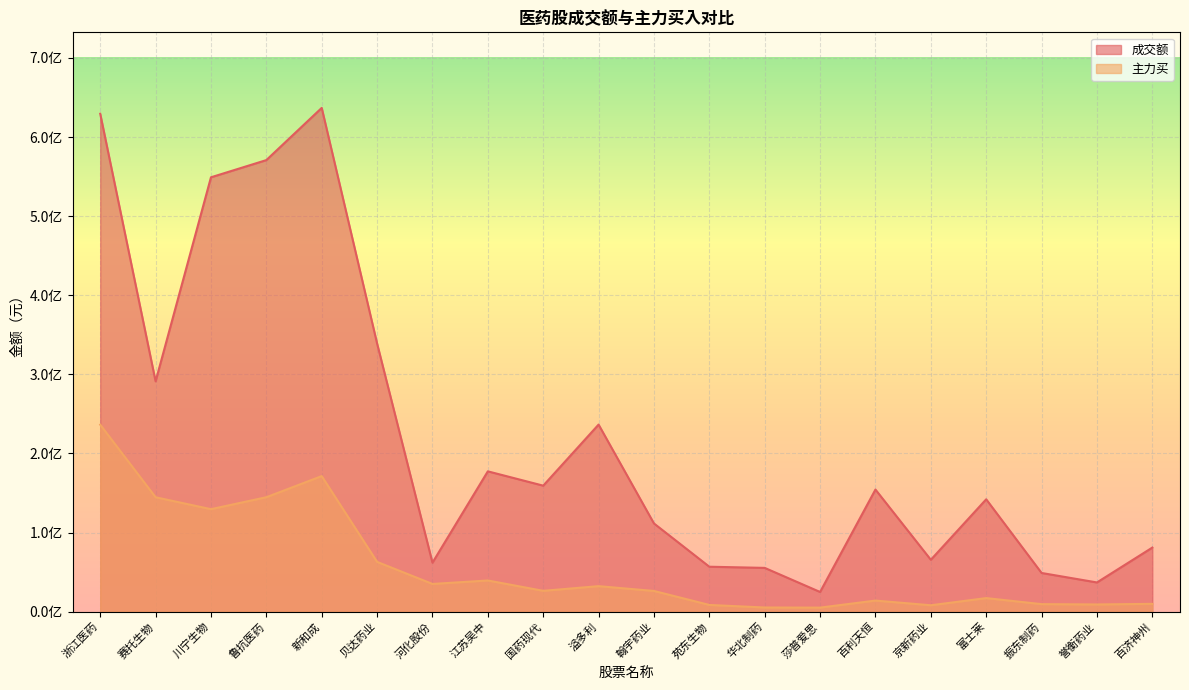

Rank the categories by 主力买 value from lowest to highest.

莎普爱思, 华北制药, 京新药业, 苑东生物, 誉衡药业, 振东制药, 百济神州, 百利天恒, 富士莱, 翰宇药业, 国药现代, 溢多利, 河化股份, 江苏吴中, 贝达药业, 川宁生物, 赛托生物, 鲁抗医药, 新和成, 浙江医药